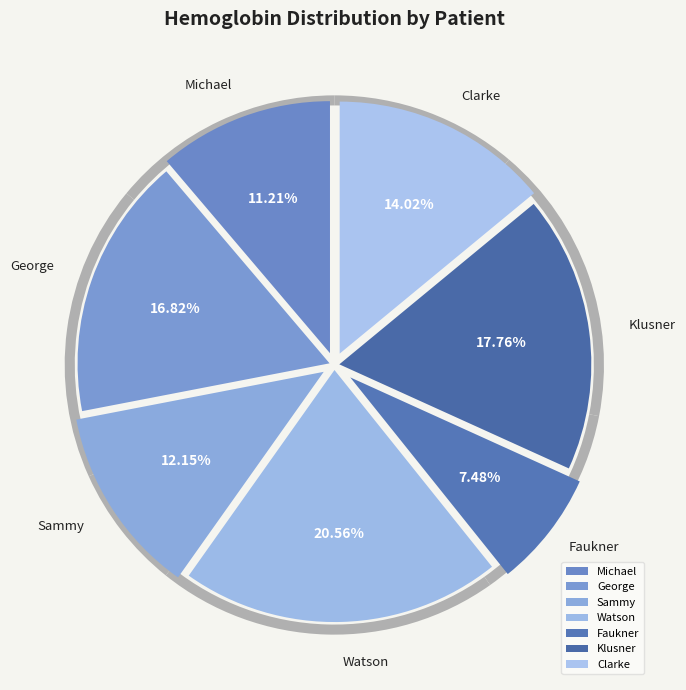

True or false: George accounts for 27% of the total.

False